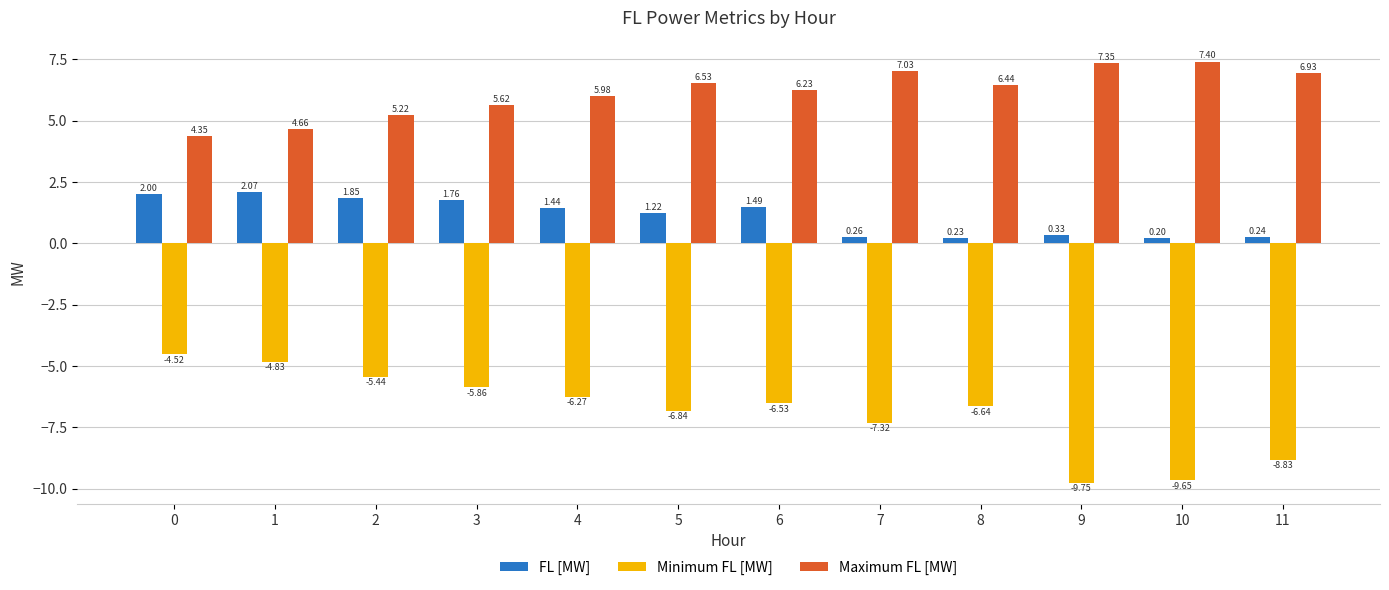

Which category has the lowest value across all series?

9